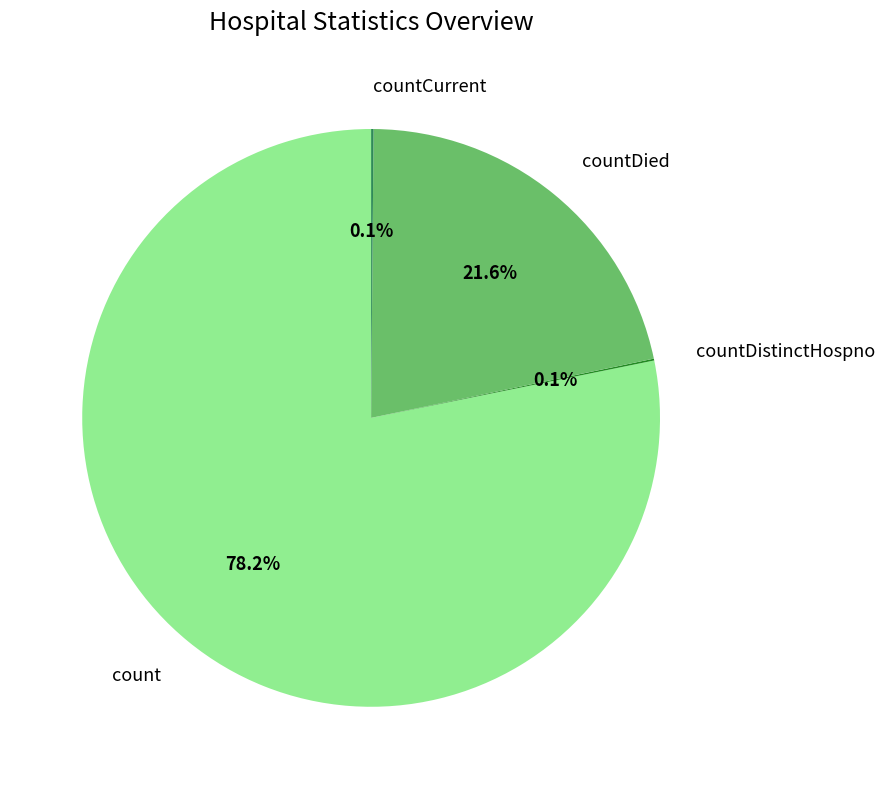

What portion of the pie excludes countDied?

78.4%